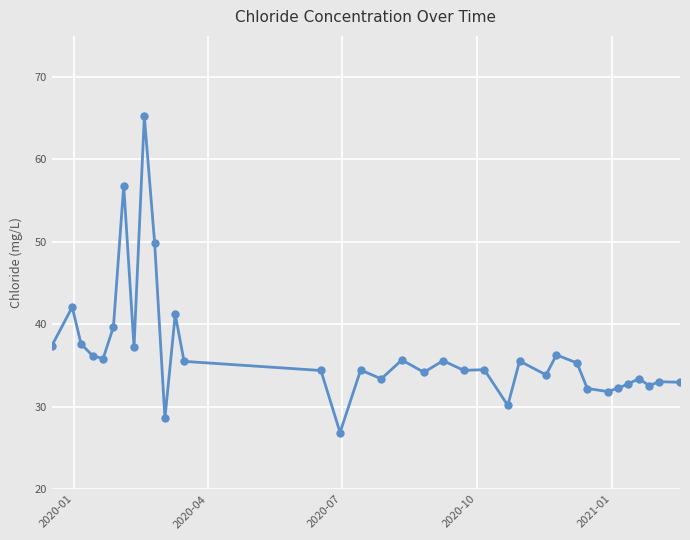

How many points are lower than both their immediate neighbors (excluding endpoints)?

11